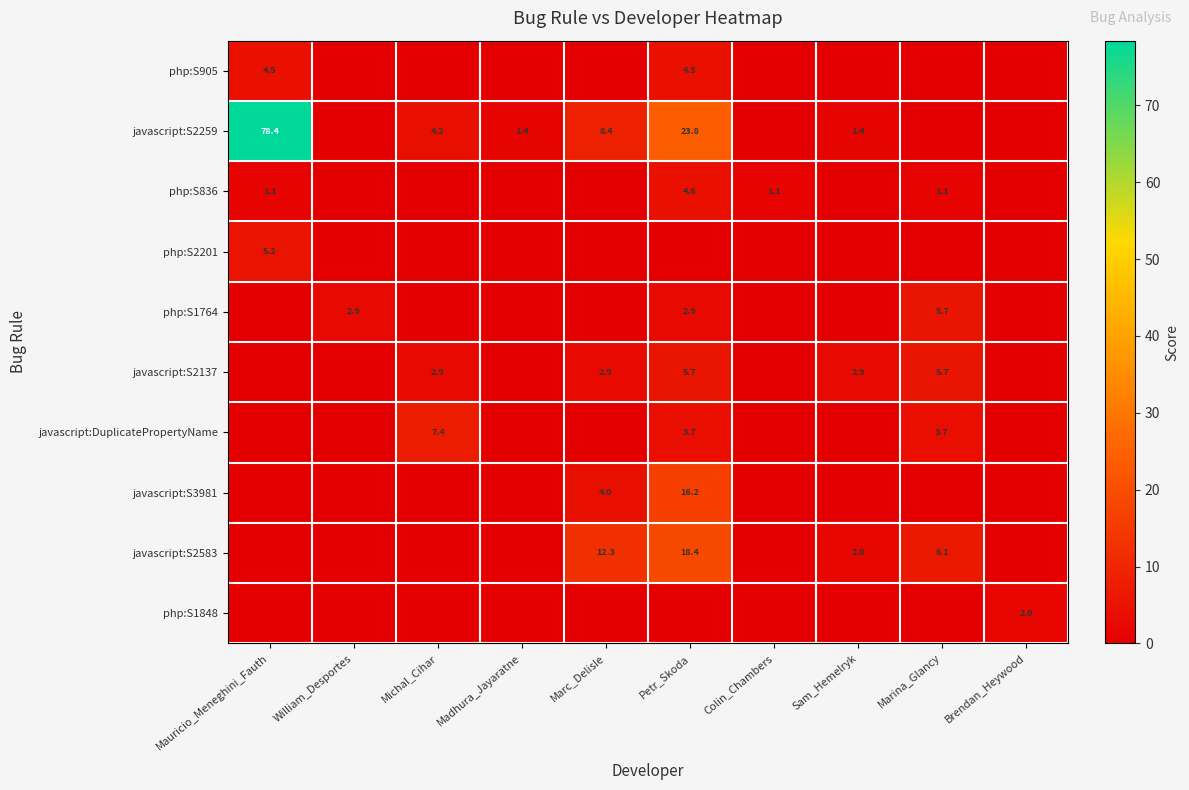

The php:S836 series shows 1.9 at Mauricio_Meneghini_Fauth. True or false?

False